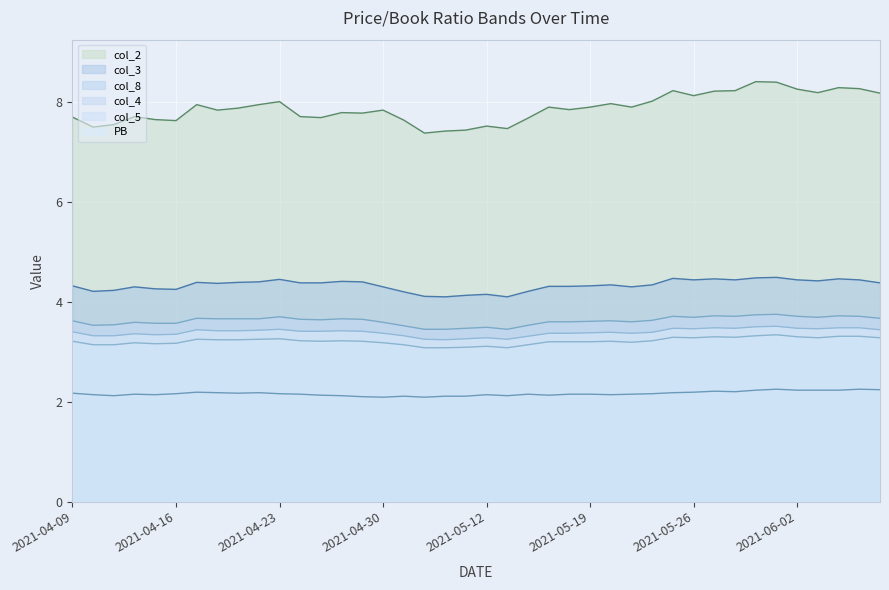

Which has a higher value, 2021-05-10 or 2021-05-21?

2021-05-21